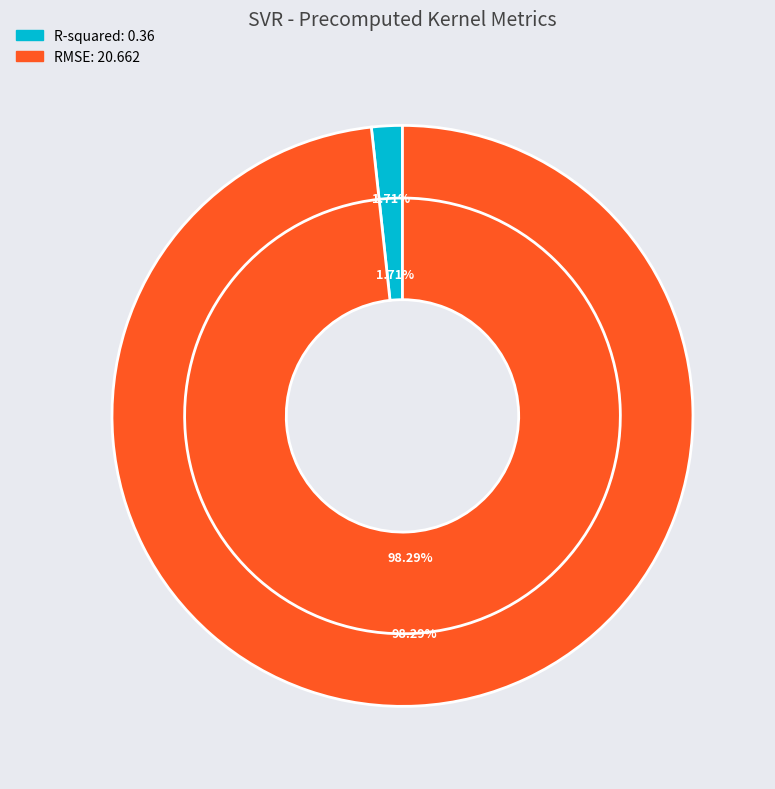

What is the change in value from R-squared to RMSE?

+20.3